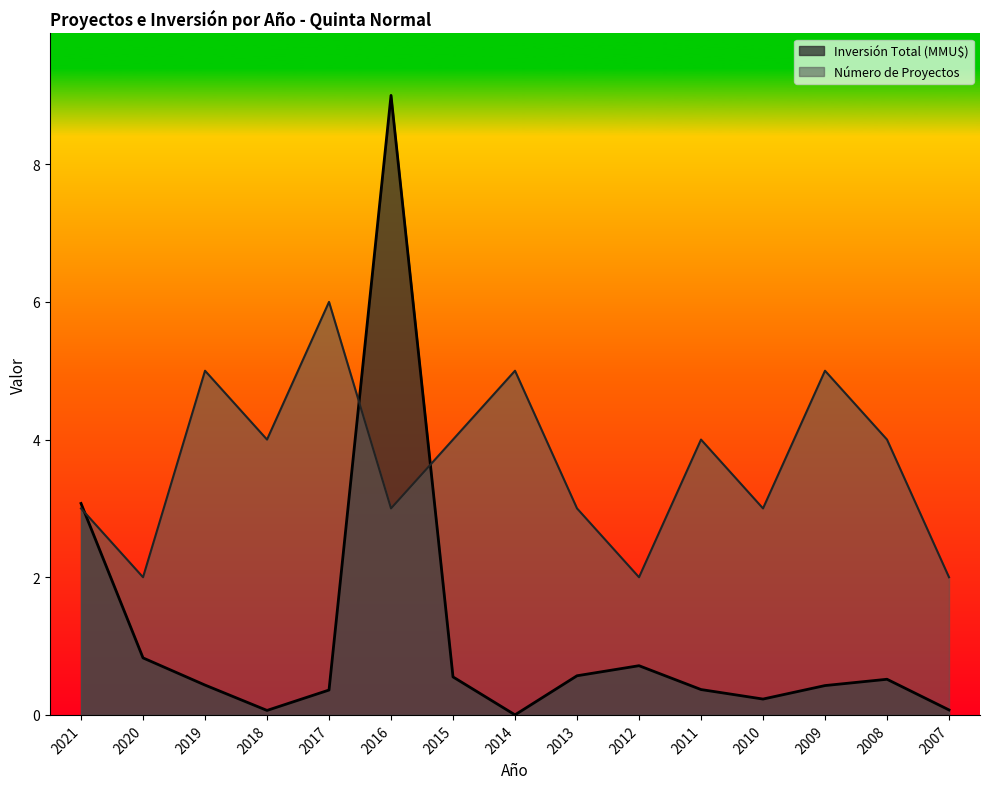

What is the sum of the Inversión Total (MMU$) values at 2011 and 2021?

3.4